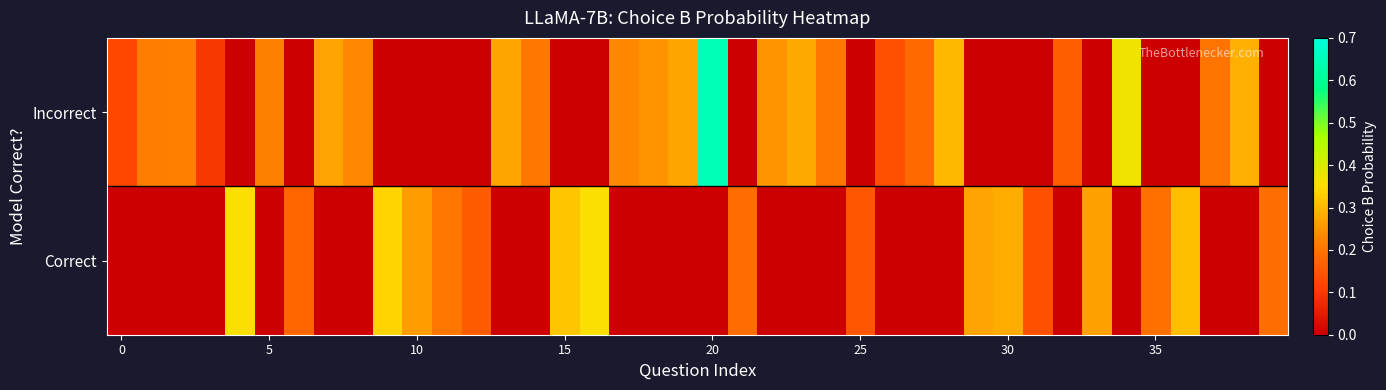

Which series has the largest range (max minus min)?

Incorrect